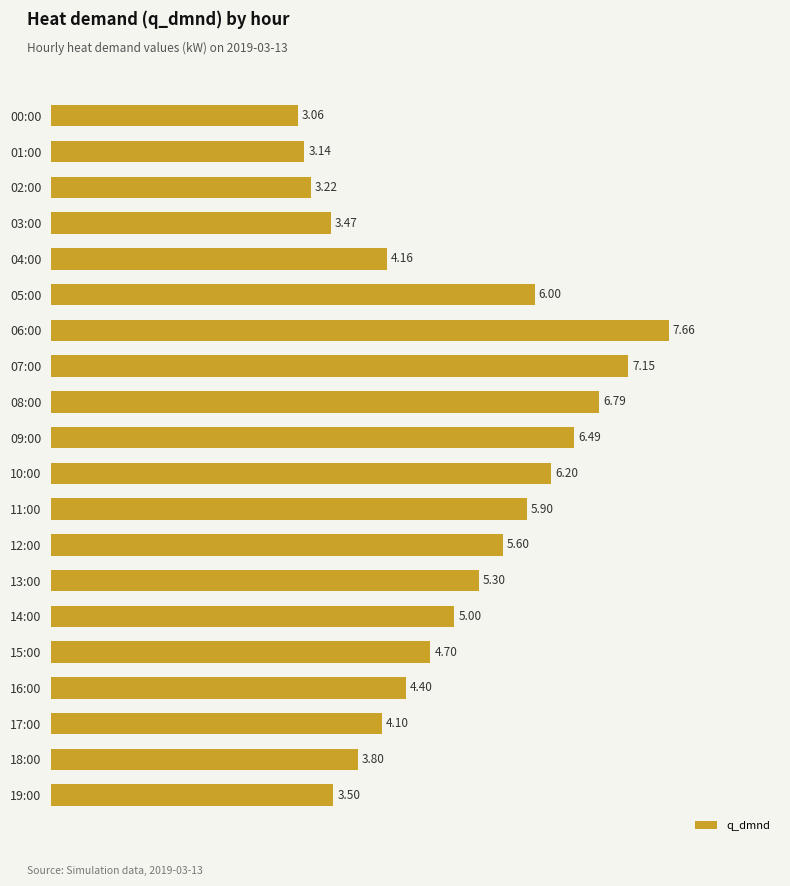

What is the average value?

5.0